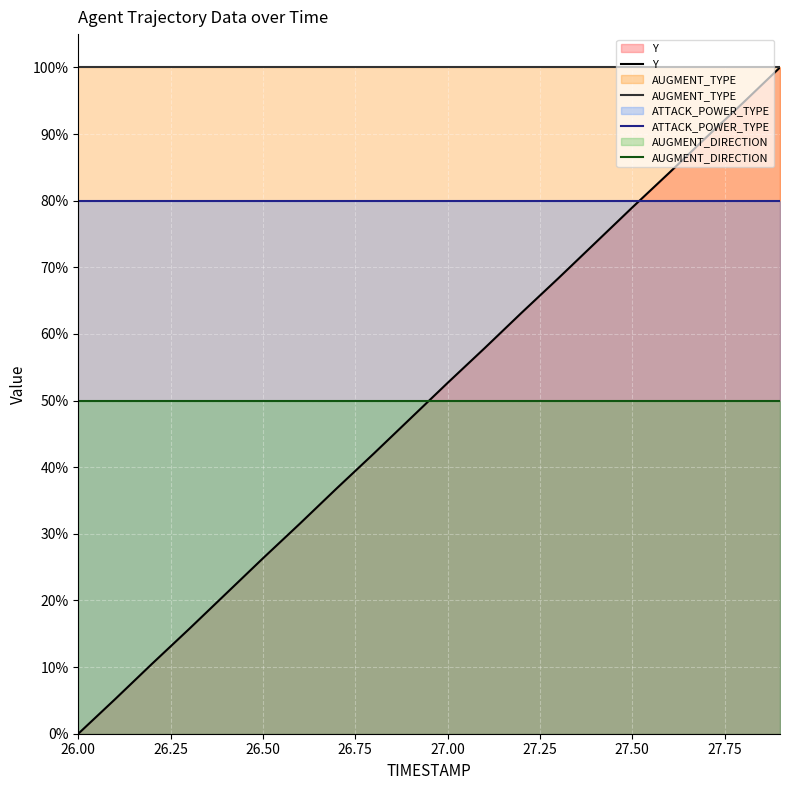

What is the greatest value displayed?

100.0